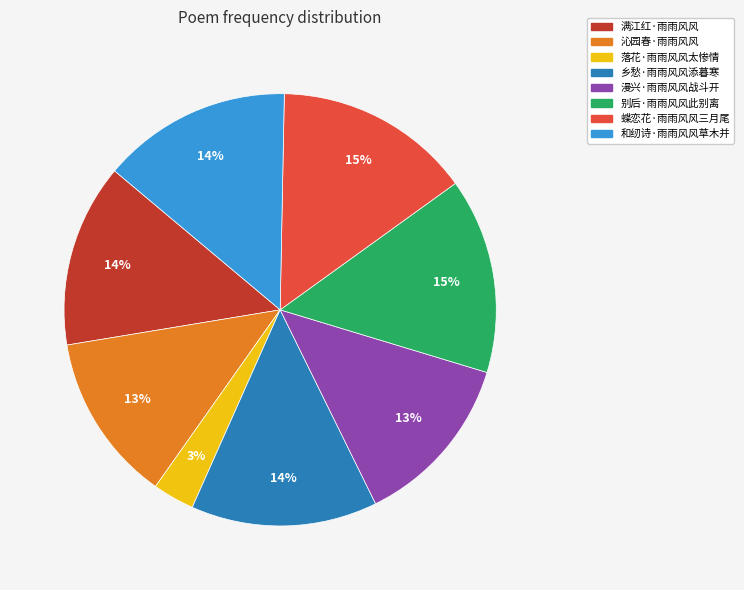

How many segments does this pie chart have?

8